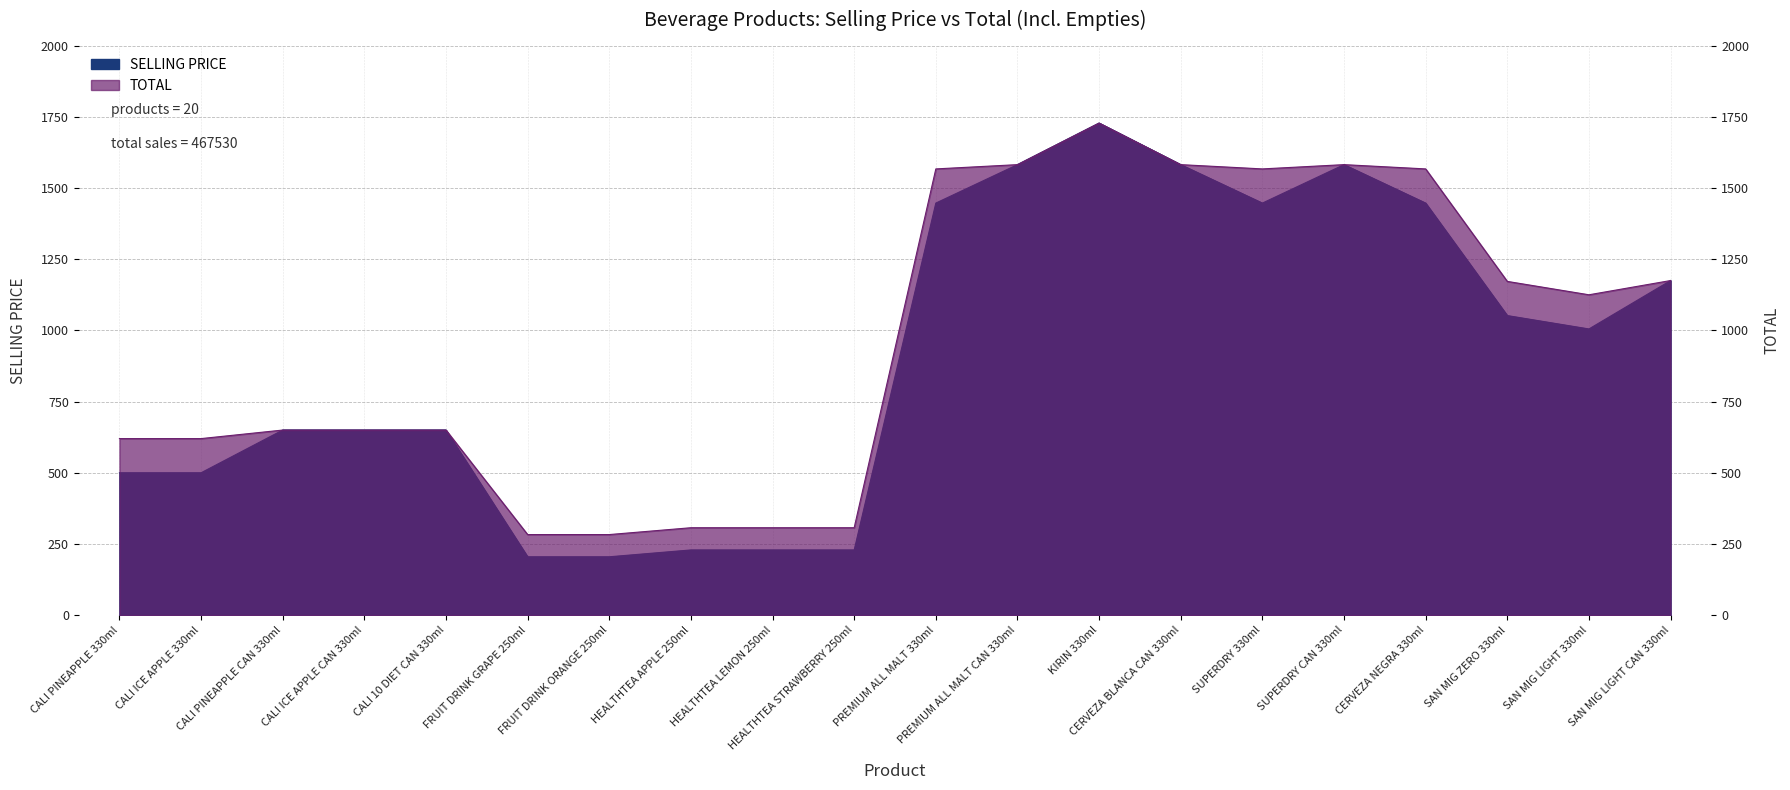

How many values in the TOTAL series are below 1125?

10